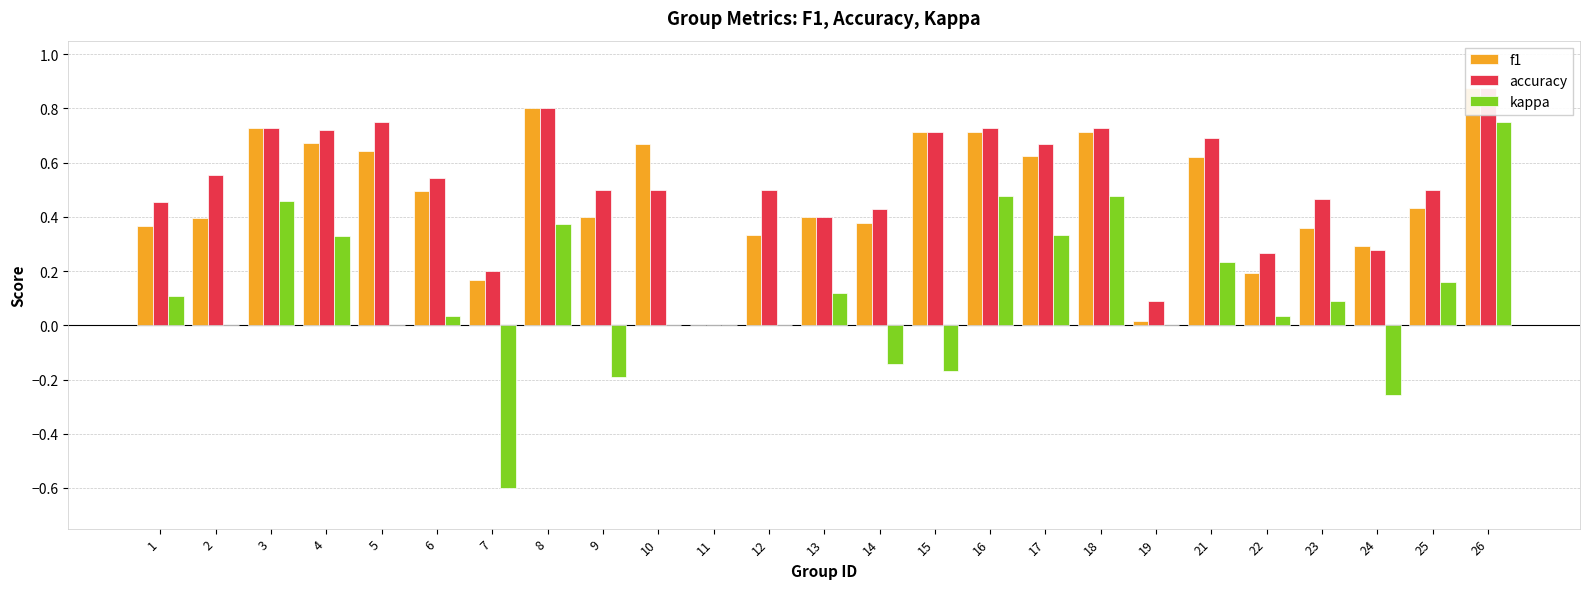

What is the difference between the highest and lowest values at 22?

0.2